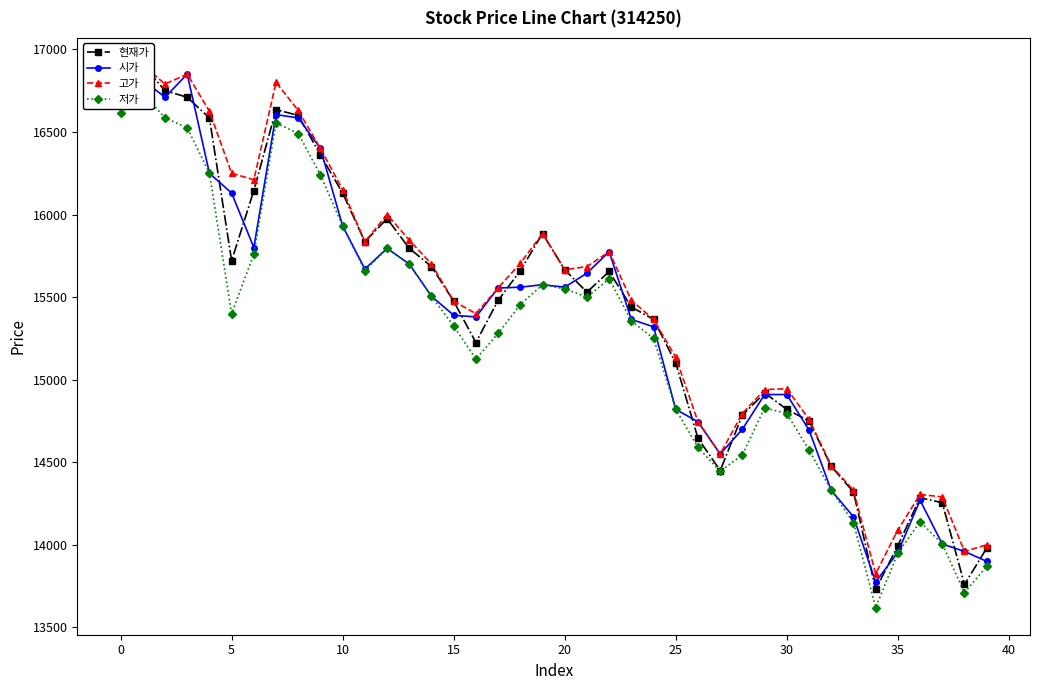

List the series in order of their peak value, lowest first.

저가, 시가, 현재가, 고가